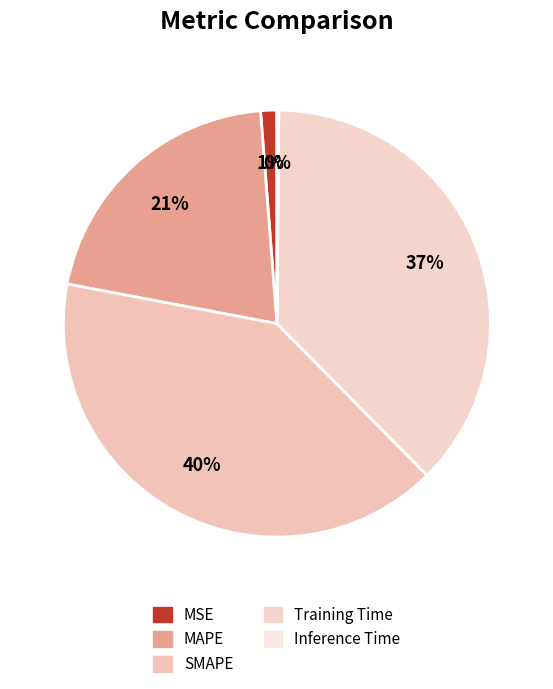

True or false: MSE accounts for 11% of the total.

False